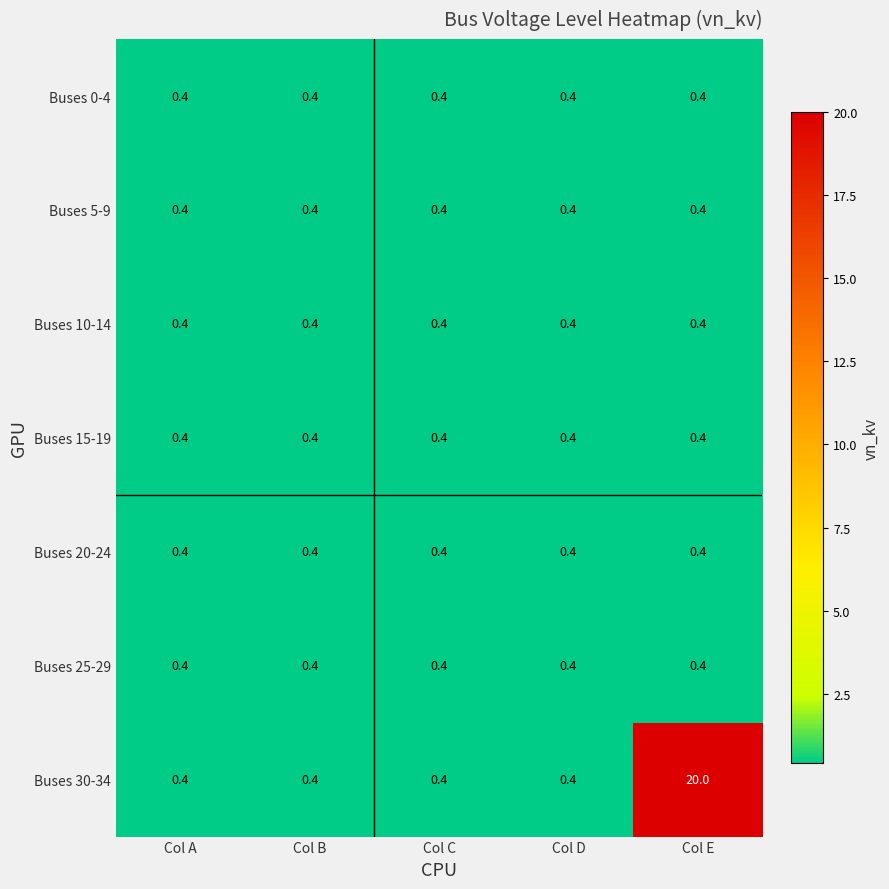

Which label corresponds to the largest value in the chart?

Col E